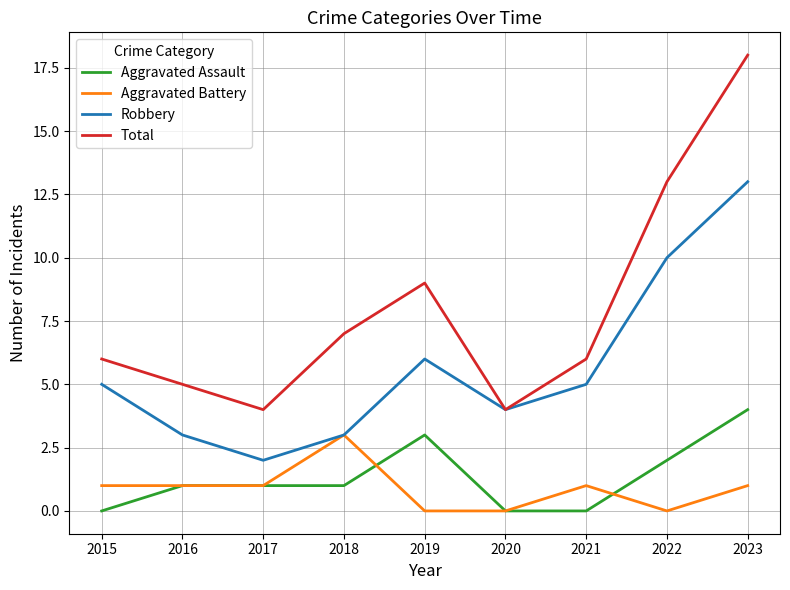

What is the difference between the highest and lowest values at 2023?

17